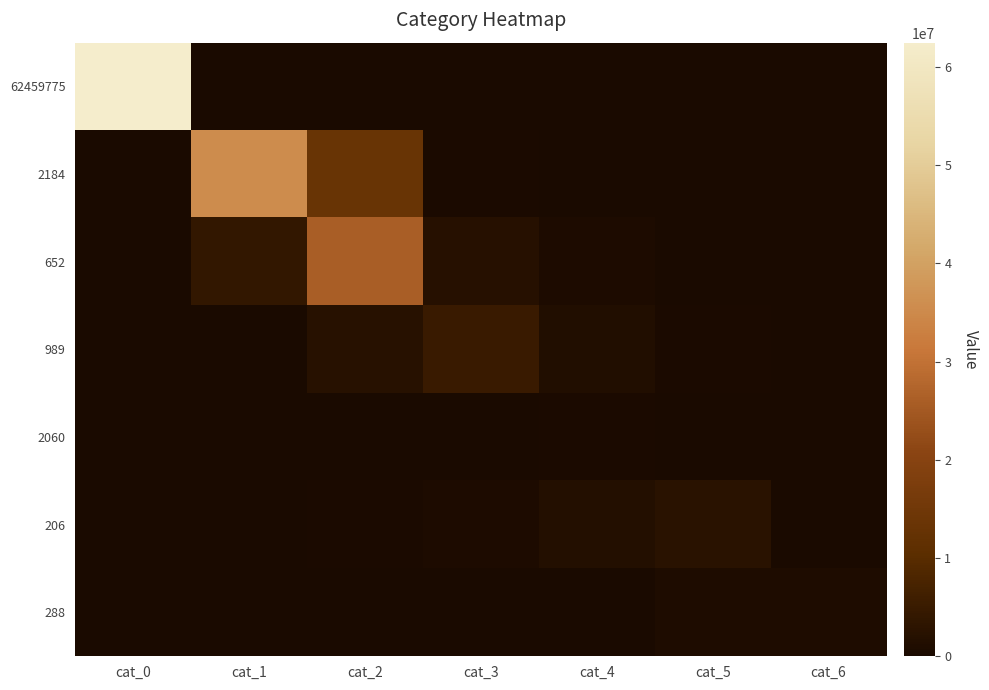

How many data points does each series have?

7